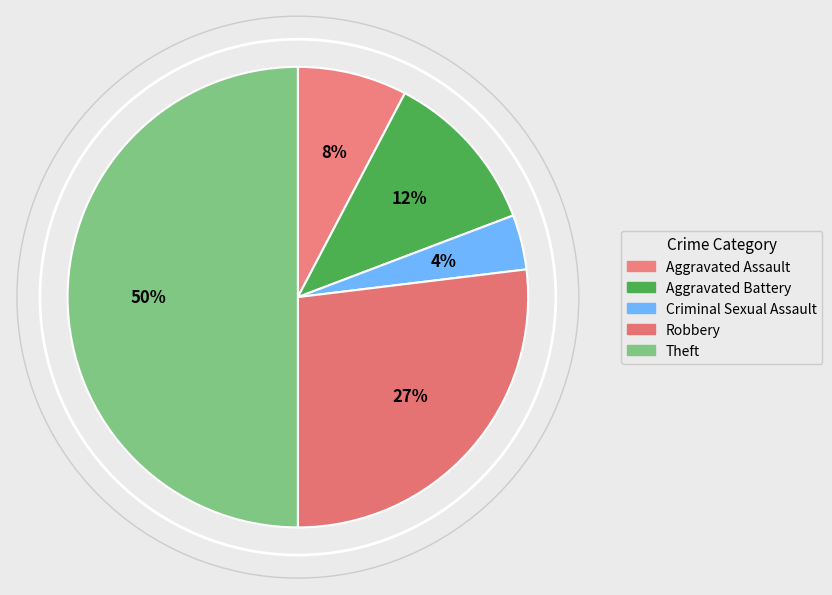

To the nearest percent, what portion does Aggravated Battery represent?

12%